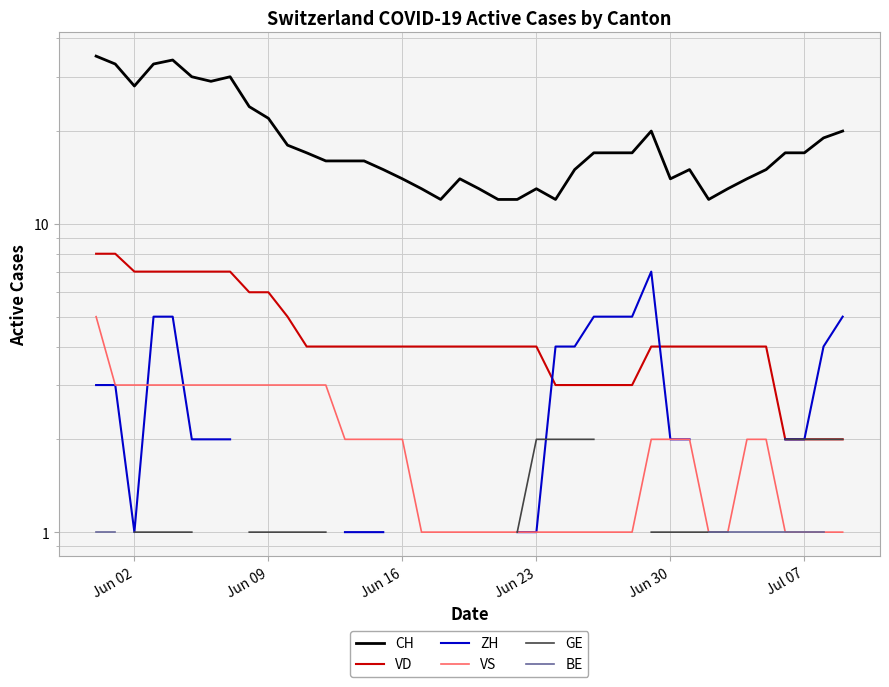

True or false: ZH and CH cross at least once.

False